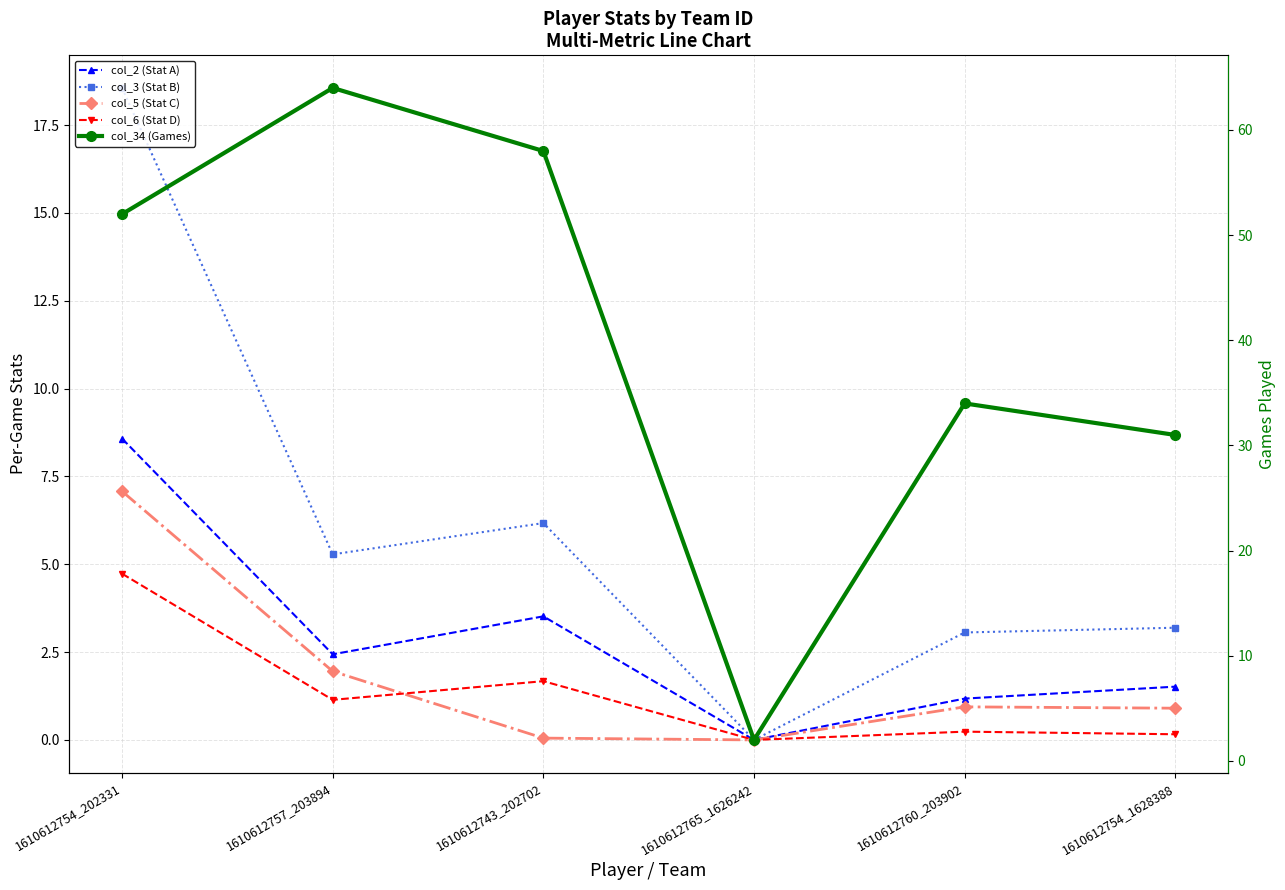

Reading left to right, transcribe all the data shown in this chart.

col_2 (Stat A): 1610612754_202331=8.6	1610612757_203894=2.4	1610612743_202702=3.5	1610612765_1626242=0.0	1610612760_203902=1.2	1610612754_1628388=1.5
col_3 (Stat B): 1610612754_202331=18.6	1610612757_203894=5.3	1610612743_202702=6.2	1610612765_1626242=0.0	1610612760_203902=3.1	1610612754_1628388=3.2
col_5 (Stat C): 1610612754_202331=7.1	1610612757_203894=2.0	1610612743_202702=0.1	1610612765_1626242=0.0	1610612760_203902=0.9	1610612754_1628388=0.9
col_6 (Stat D): 1610612754_202331=4.7	1610612757_203894=1.1	1610612743_202702=1.7	1610612765_1626242=0.0	1610612760_203902=0.2	1610612754_1628388=0.2
col_34 (Games): 1610612754_202331=52.0	1610612757_203894=64.0	1610612743_202702=58.0	1610612765_1626242=2.0	1610612760_203902=34.0	1610612754_1628388=31.0